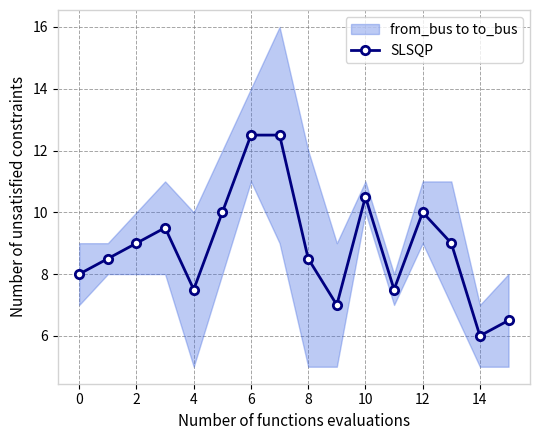

What is the lowest value of the SLSQP series?

6.0